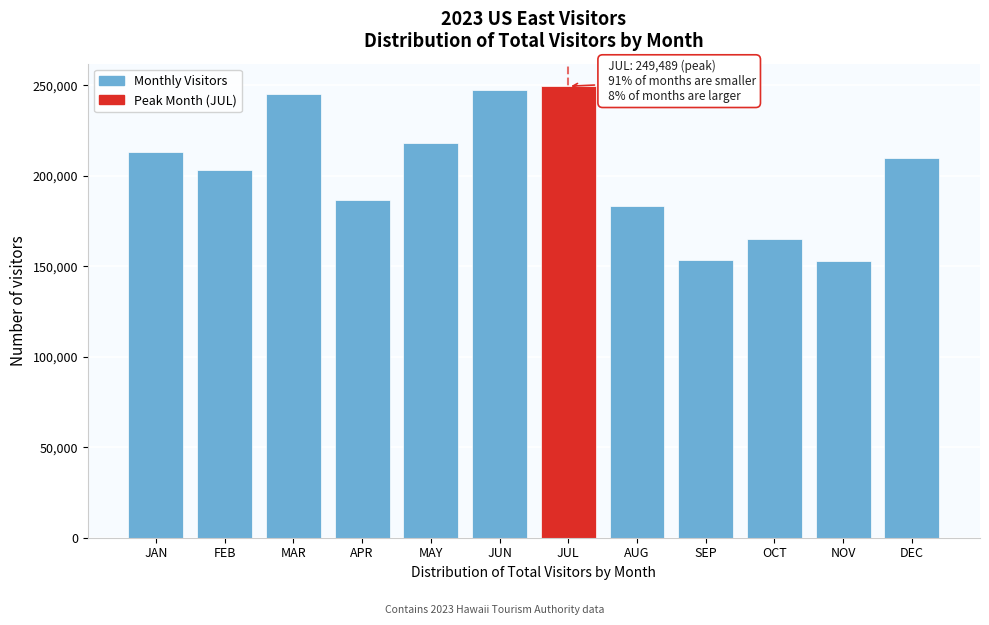

What is the label of the 2nd bar from the right?

NOV